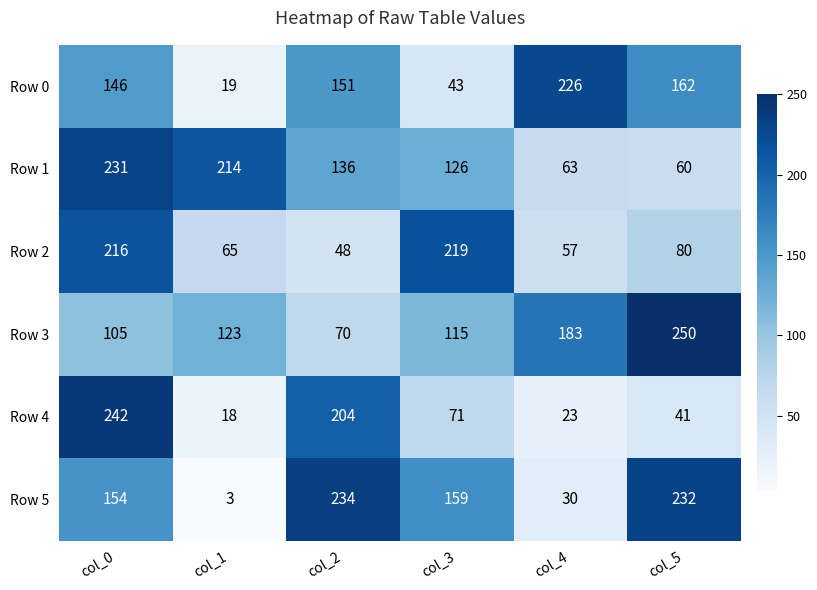

What is the sum of all Row 2 values?

685